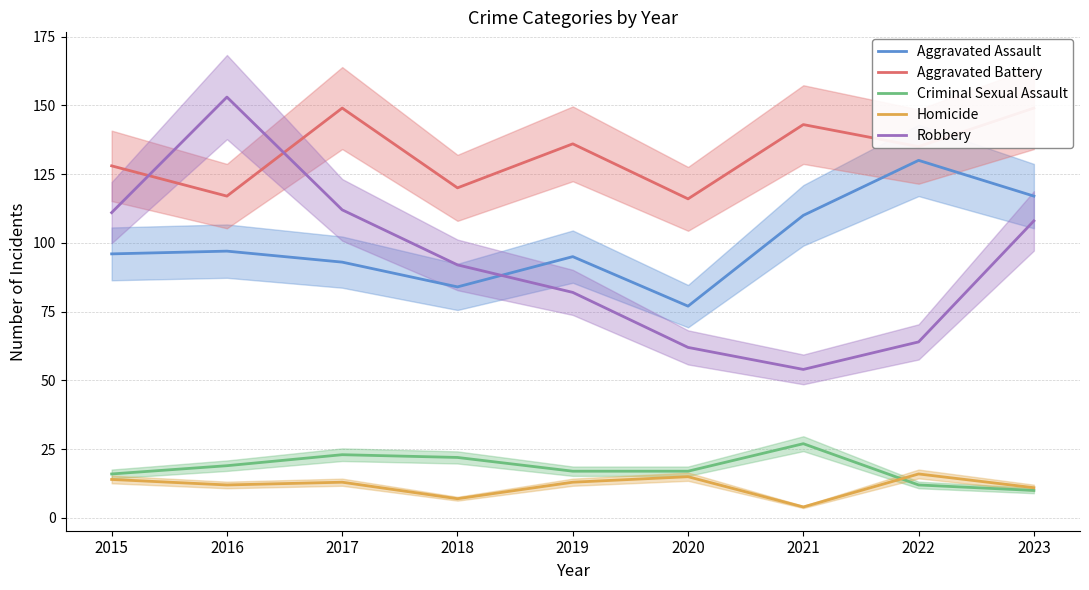

What is the sum of all Homicide values?

105